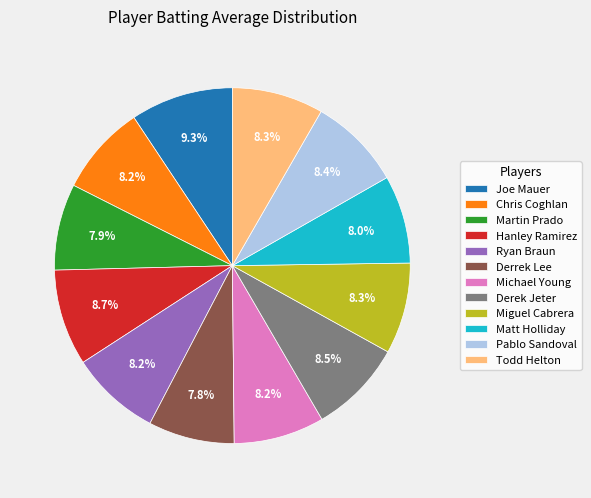

To the nearest percent, what is the difference between the Chris Coghlan and Joe Mauer slice percentages?

1%